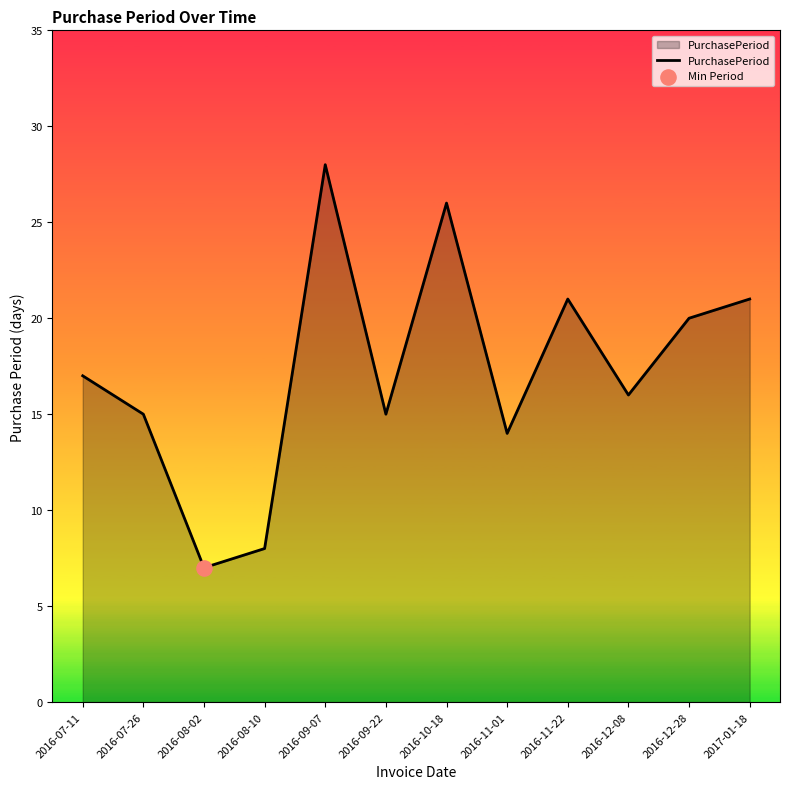

Approximately how many times larger is the value at 2016-07-26 compared to 2016-08-10?

1.9